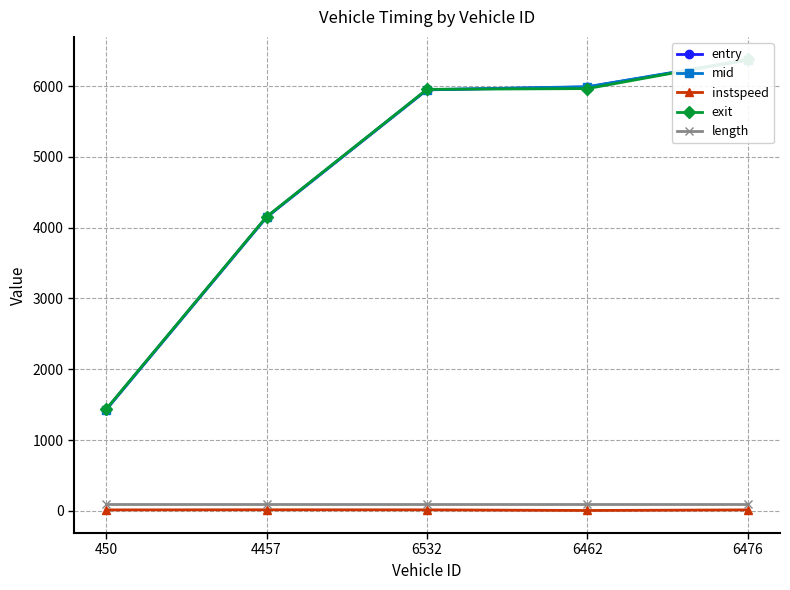

What is the difference between the maximum and minimum values in the entry series?

4941.0